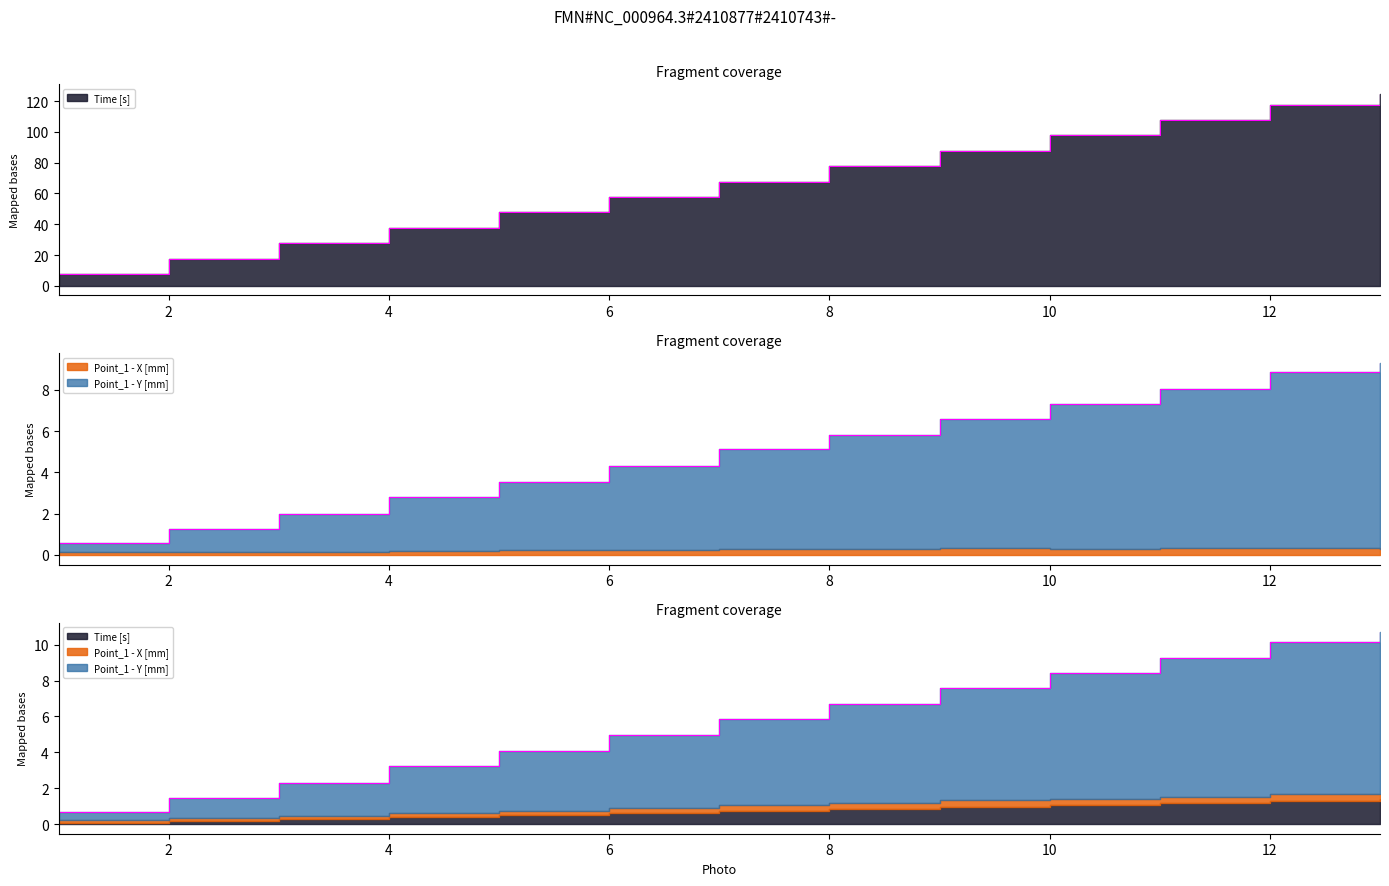

List the labels in order of Point_1 - Y [mm] value, largest first.

13, 12, 11, 10, 9, 8, 7, 6, 5, 4, 3, 2, 1